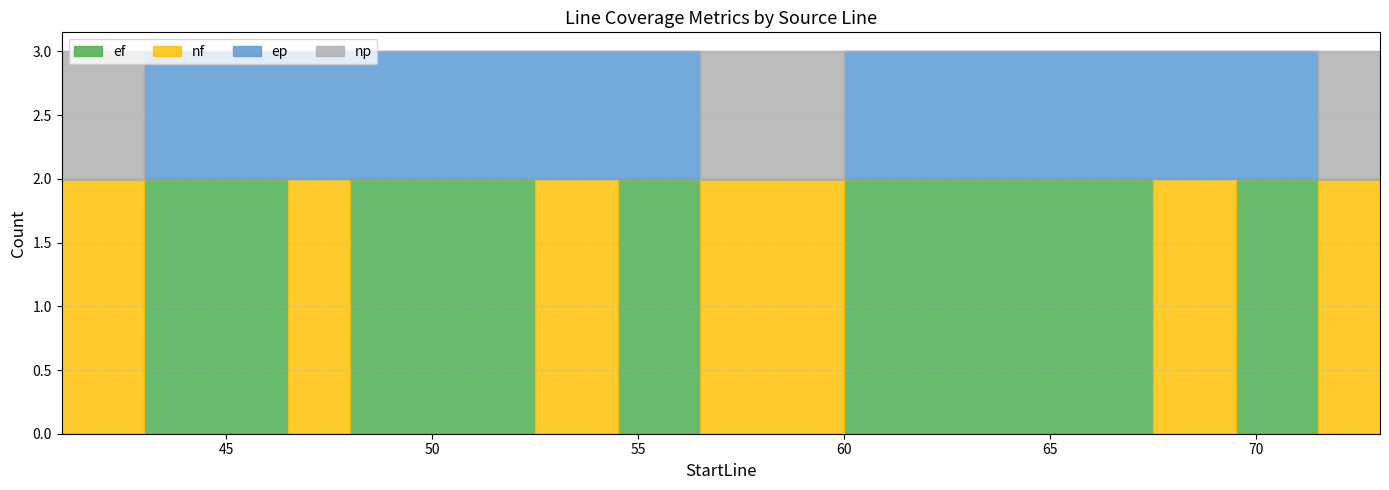

True or false: np has more than 2 points higher than both neighbors.

False